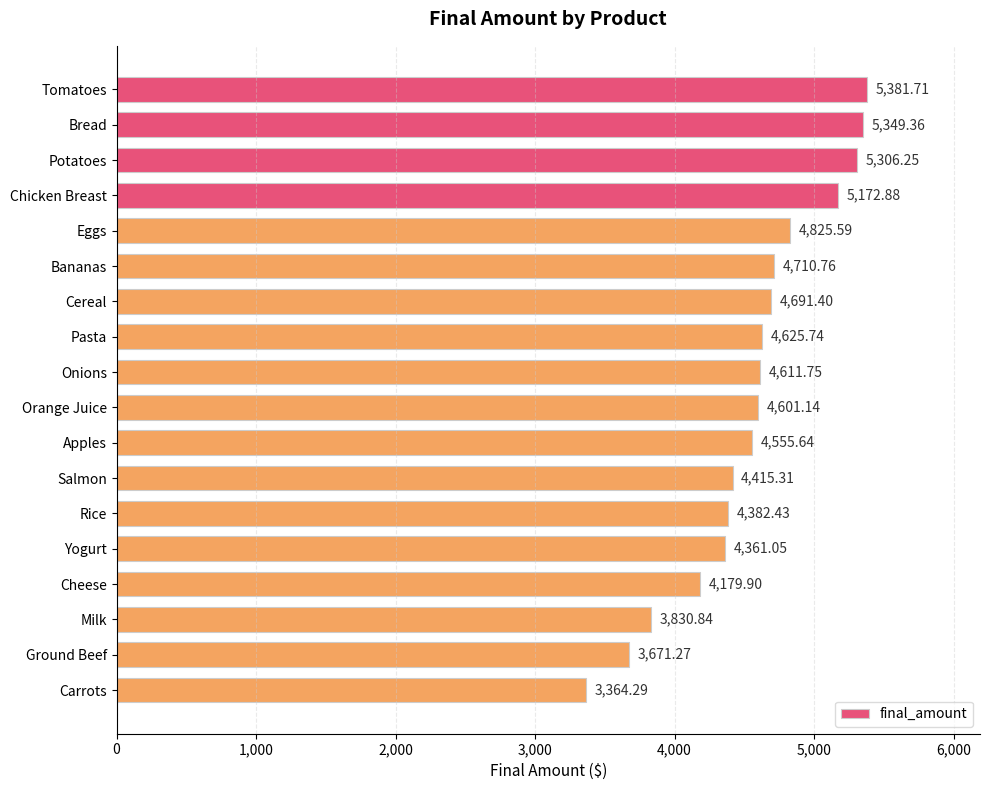

Rank the categories by value from highest to lowest.

Tomatoes, Bread, Potatoes, Chicken Breast, Eggs, Bananas, Cereal, Pasta, Onions, Orange Juice, Apples, Salmon, Rice, Yogurt, Cheese, Milk, Ground Beef, Carrots